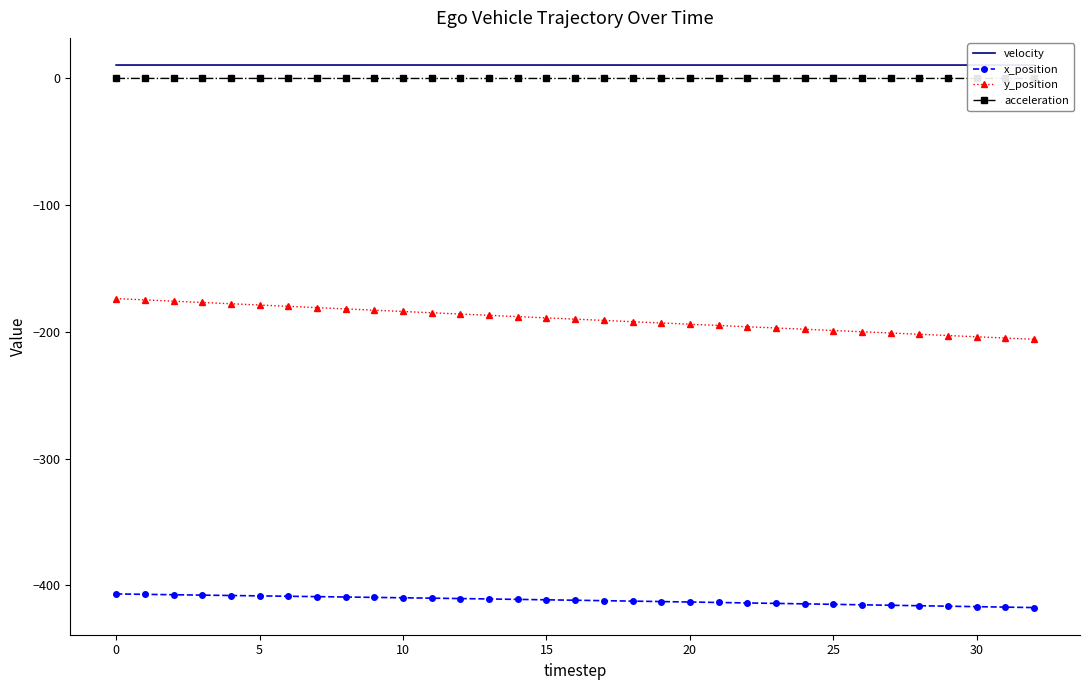

Which series has the largest range (max minus min)?

y_position